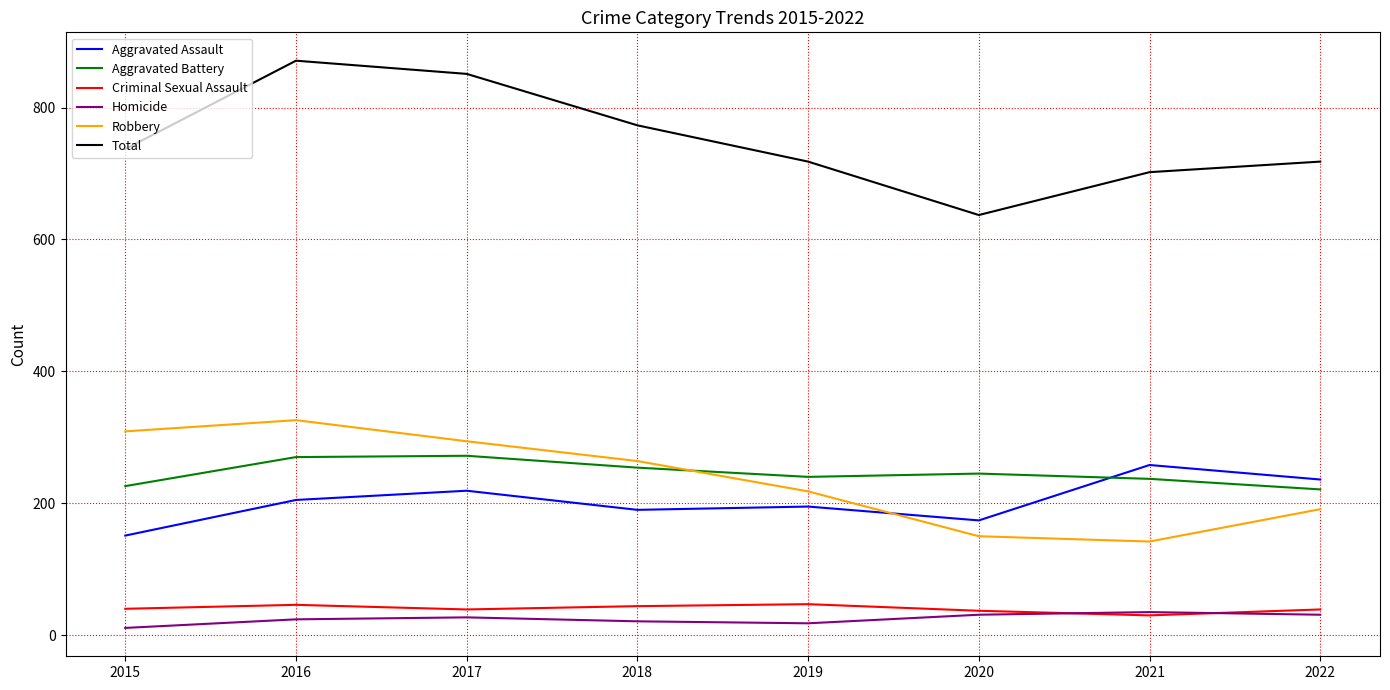

Which series has the widest spread of values?

Total